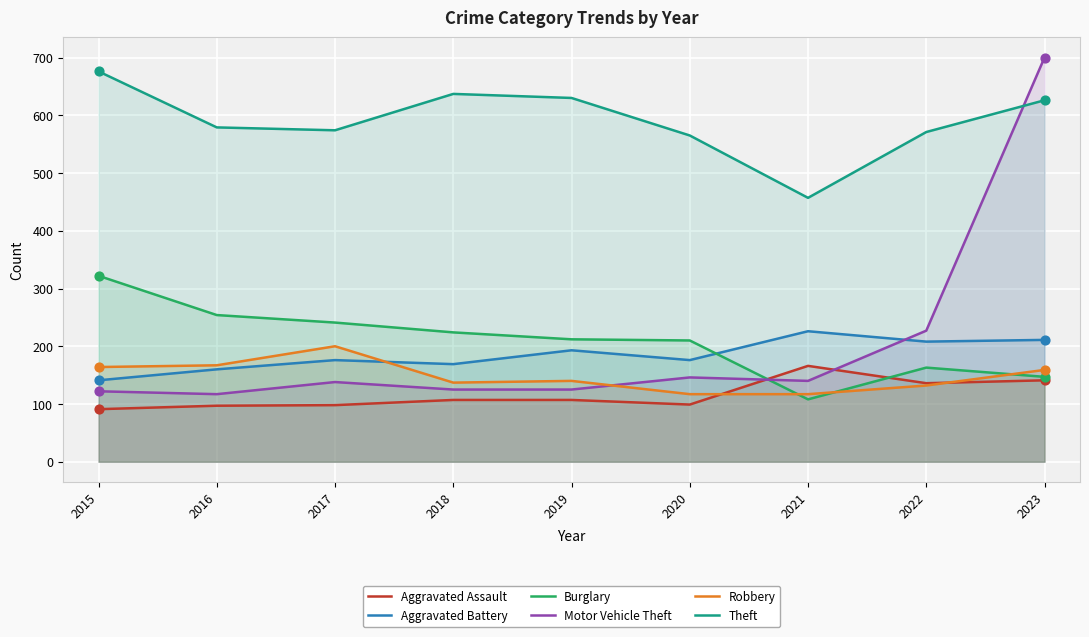

Is the value of Theft at 2017 greater than the value of Burglary at 2019?

Yes